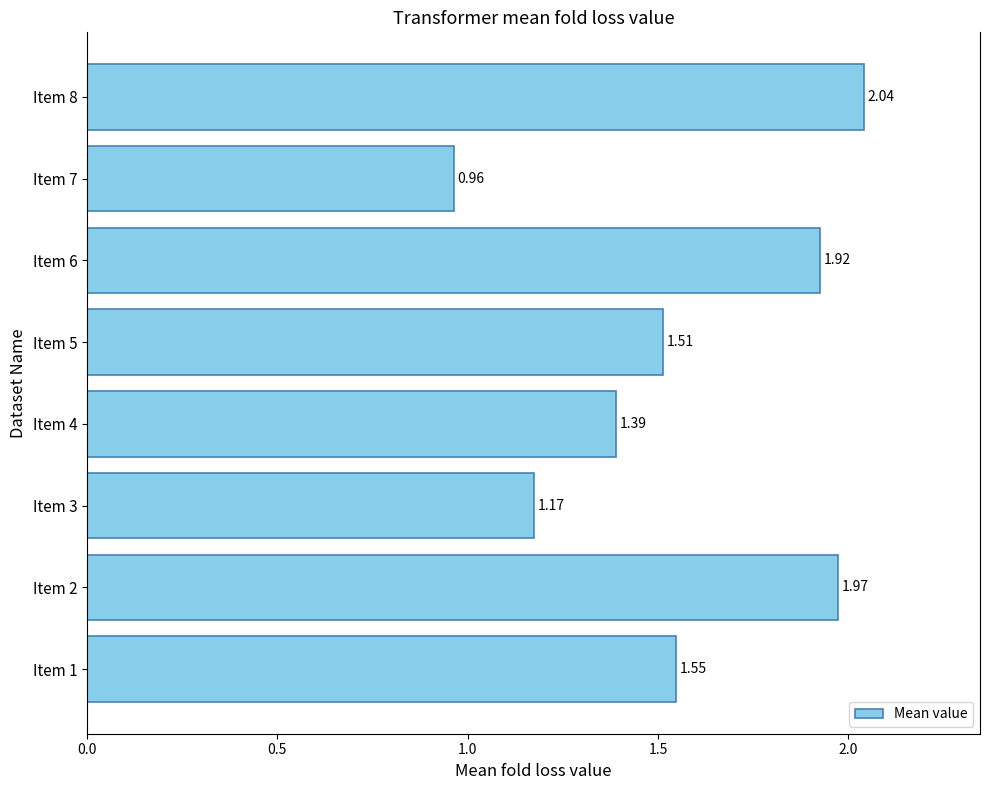

Rank the categories by value from highest to lowest.

Item 8, Item 2, Item 6, Item 1, Item 5, Item 4, Item 3, Item 7